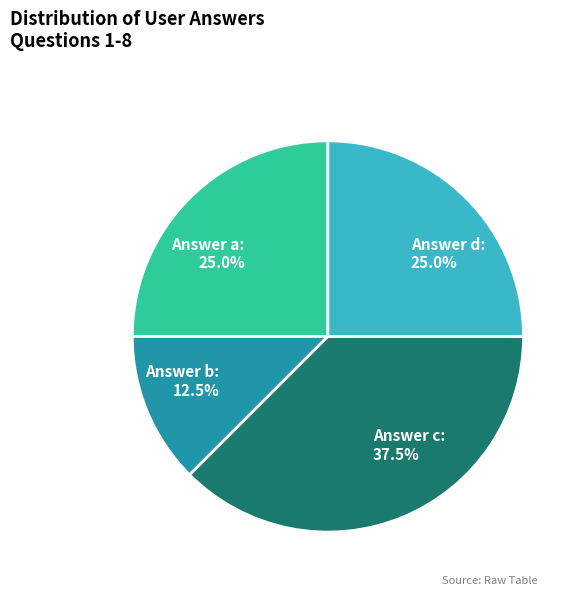

Is there any slice that represents more than half of the pie?

No